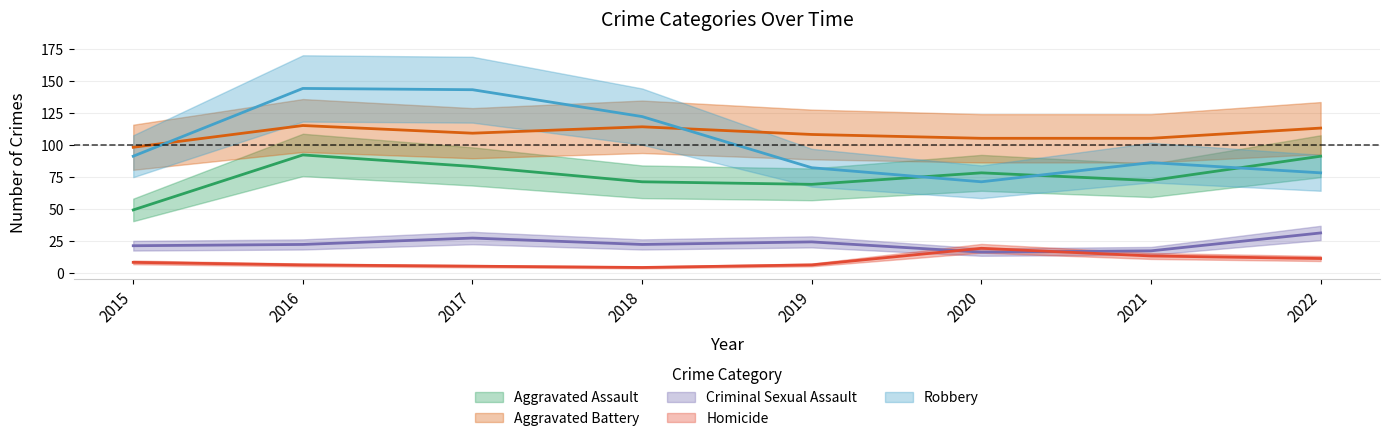

At how many categories does at least one series exceed 29?

8